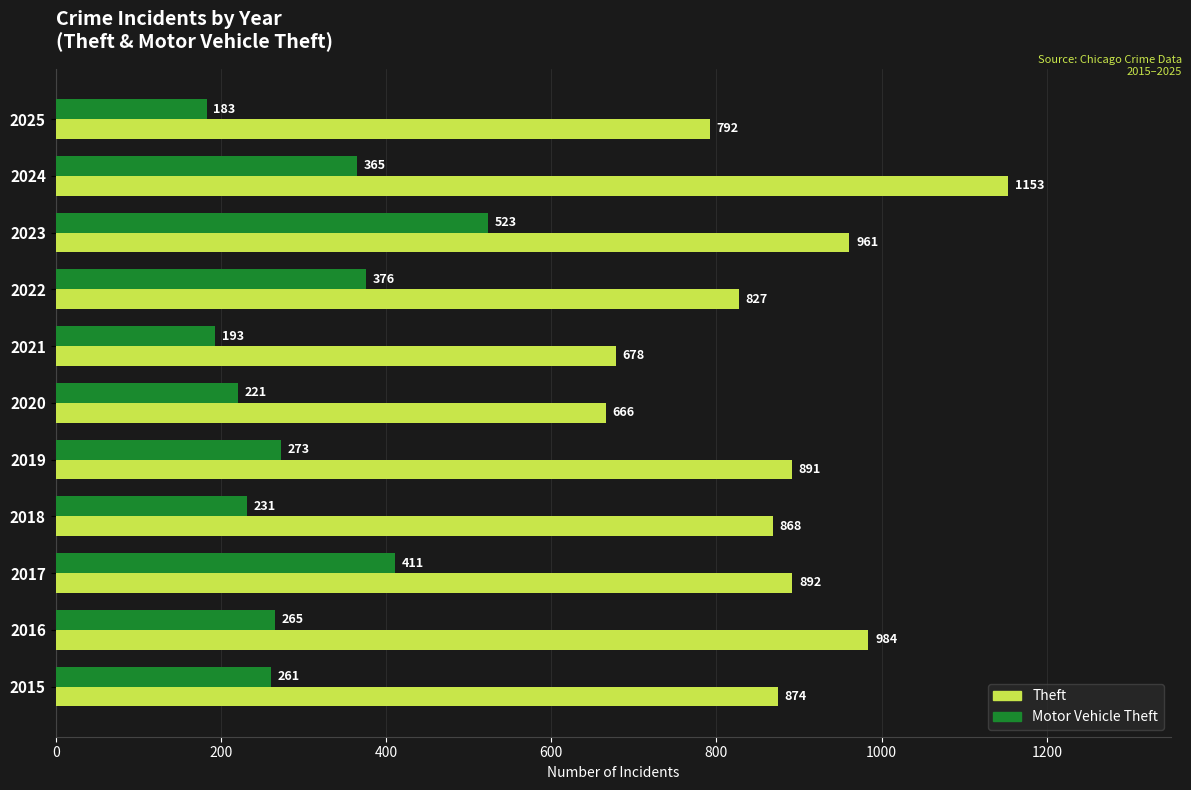

What are all the series names shown in the legend?

Theft, Motor Vehicle Theft